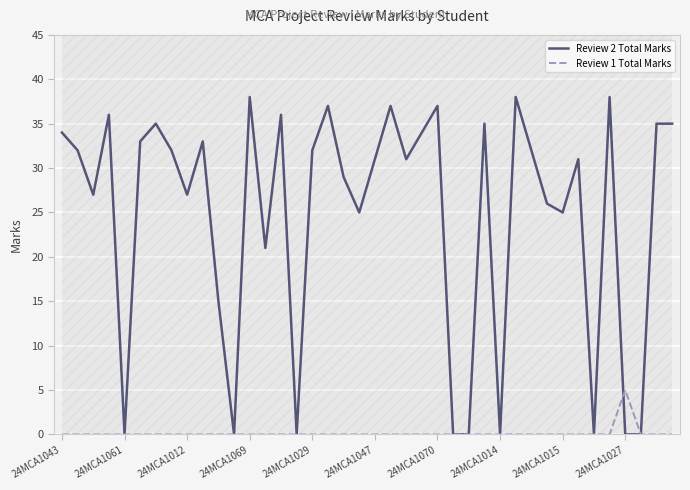

Which category has the highest value in the Review 1 Total Marks series?

24MCA1027